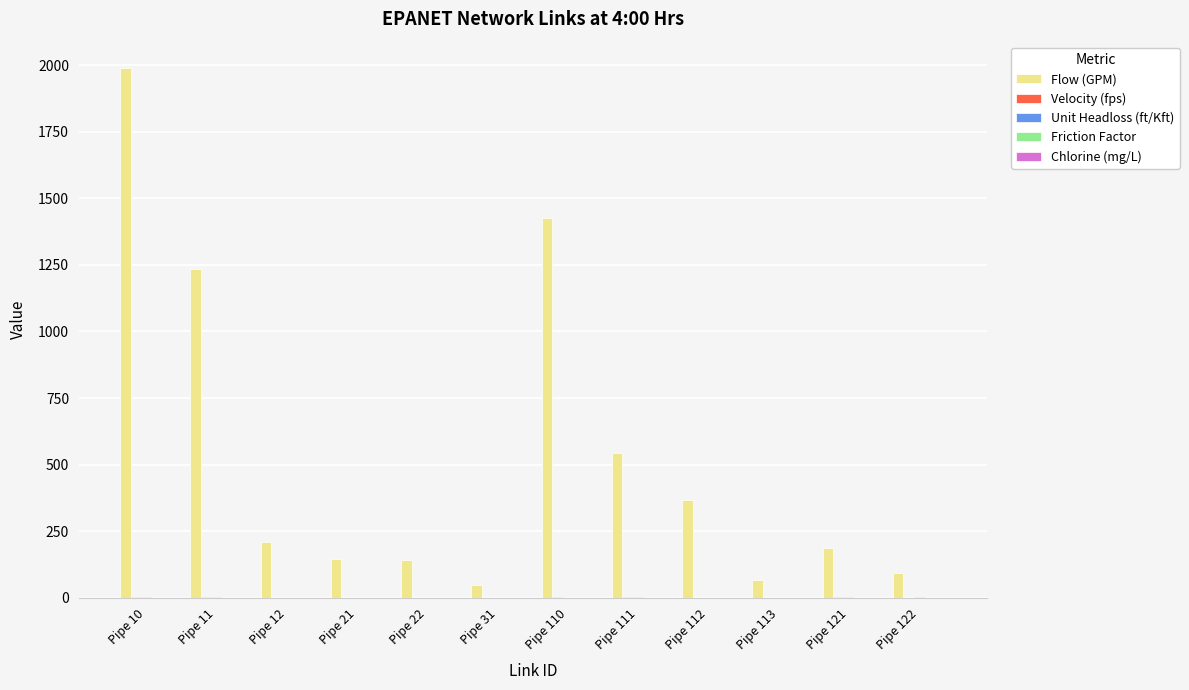

Which series has the largest total across all categories?

Flow (GPM)